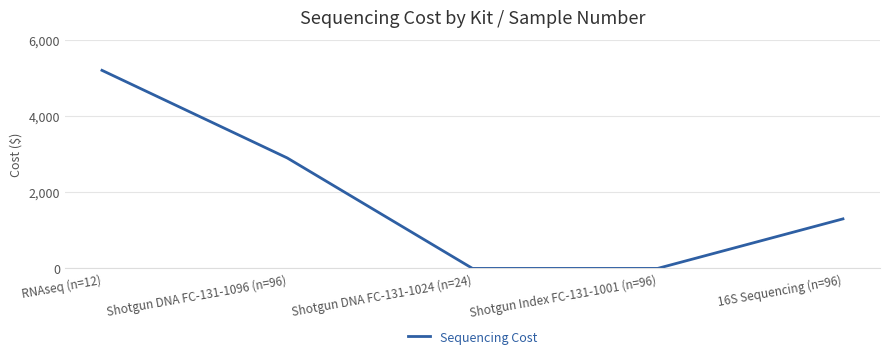

How many values are below 1300?

2